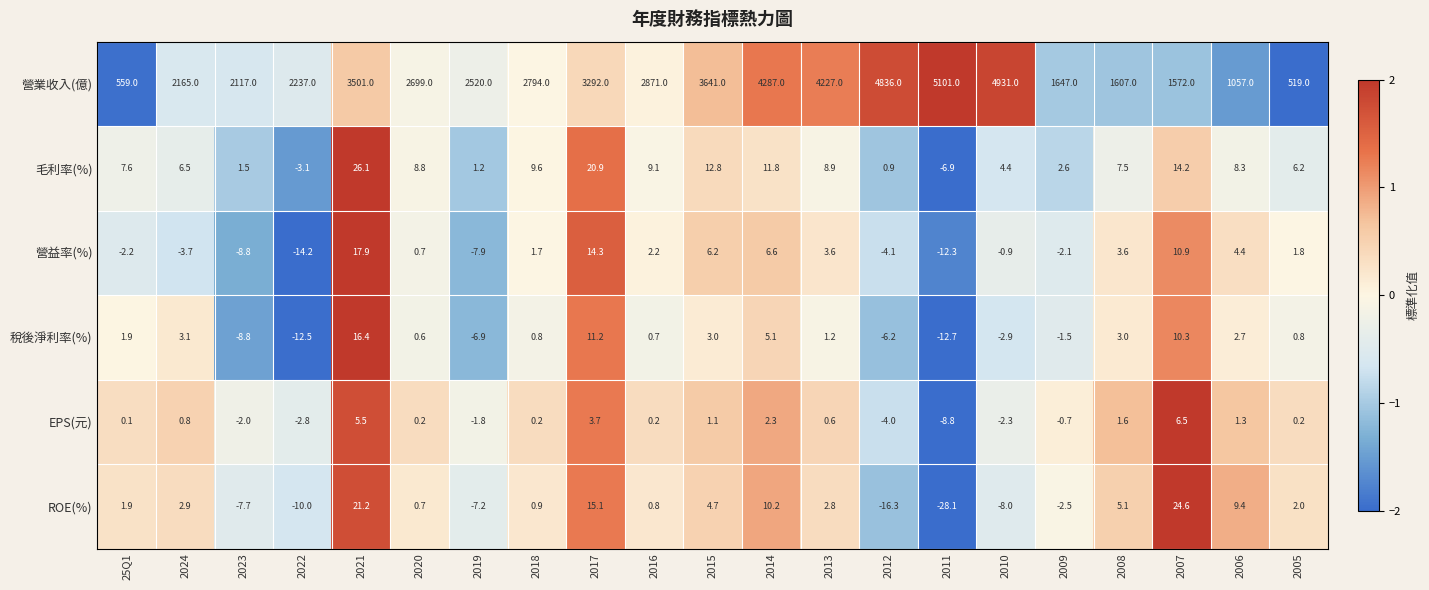

The value of ROE(%) at 2020 is 0.4. True or false?

False